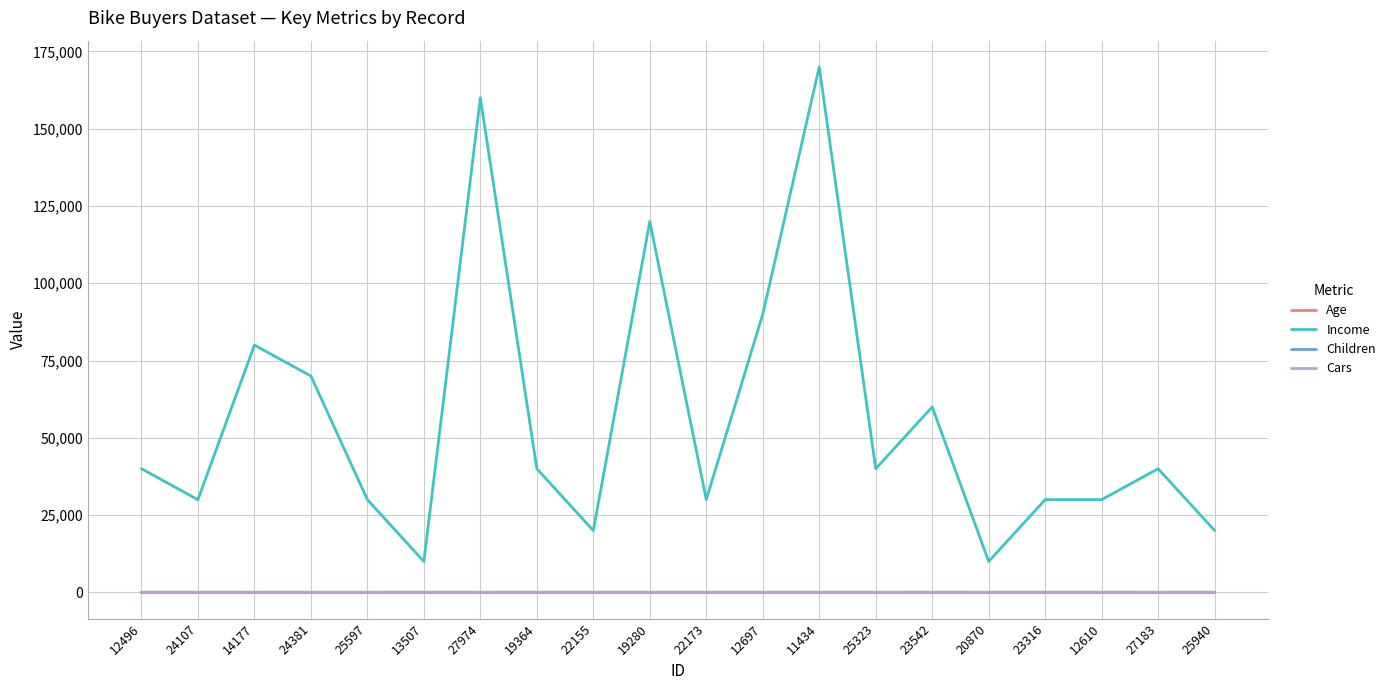

The value of Income at 23542 is 60000. True or false?

True